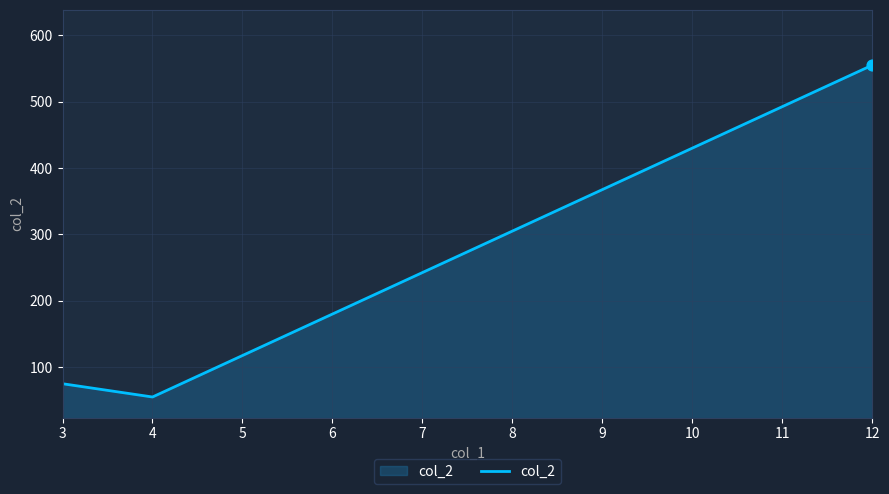

Between 4 and 3, which is larger?

3